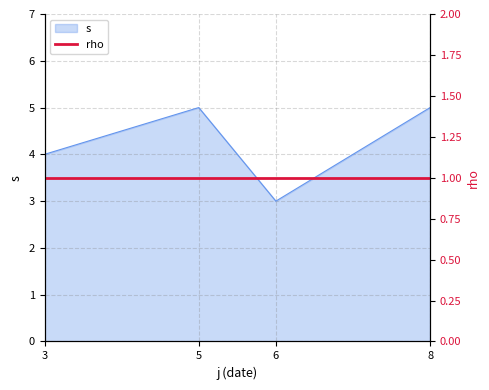

What is the change in value from 3 to 6?

-1